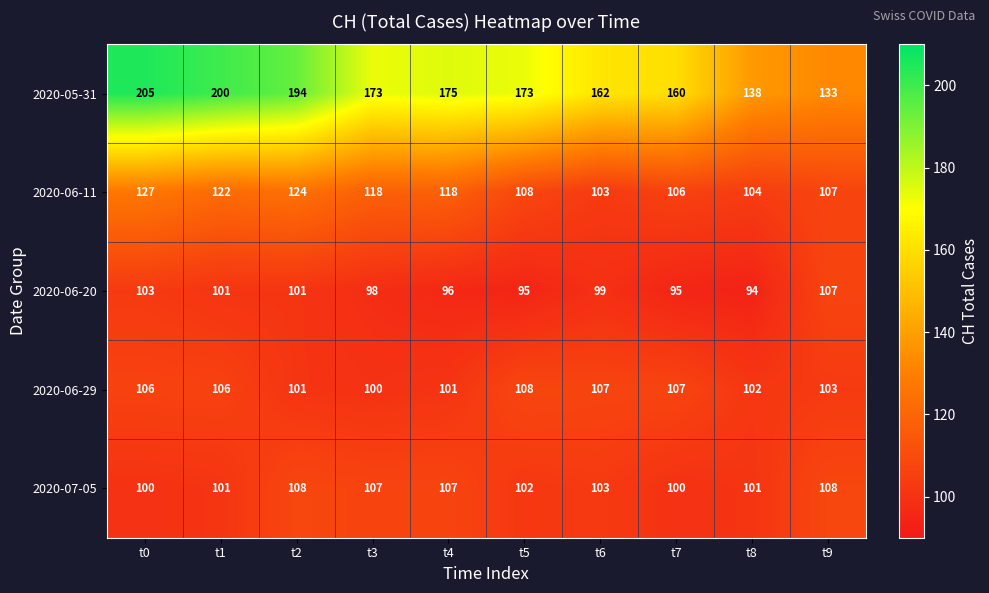

What is the average value of the 2020-06-29 series?

104